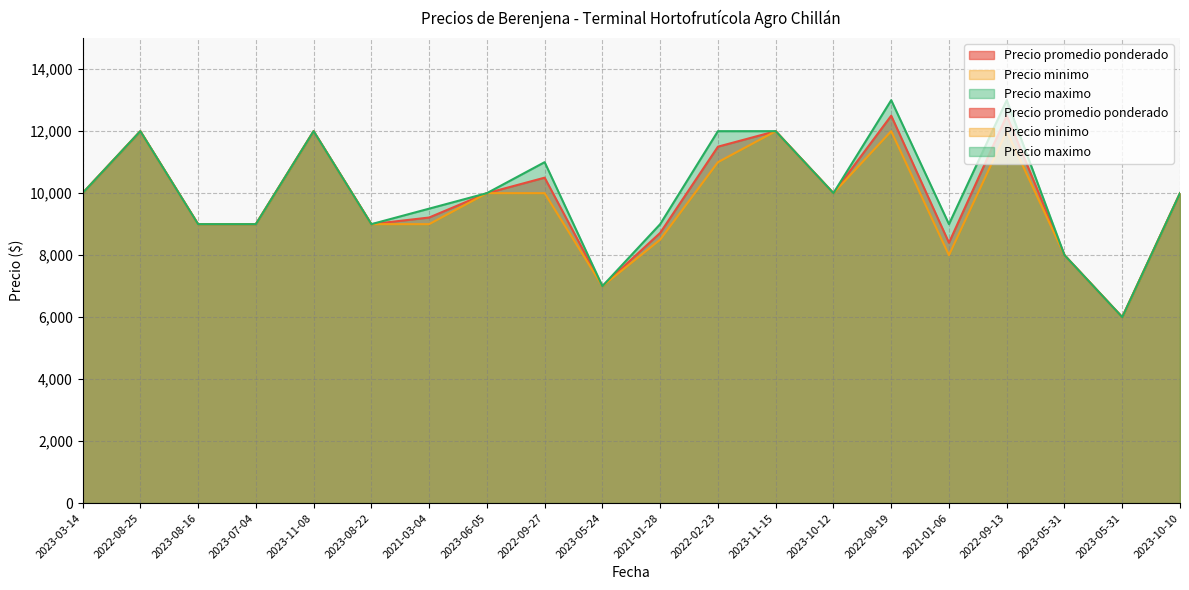

Is it true that Precio minimo equals 16950 at 2022-09-13?

False